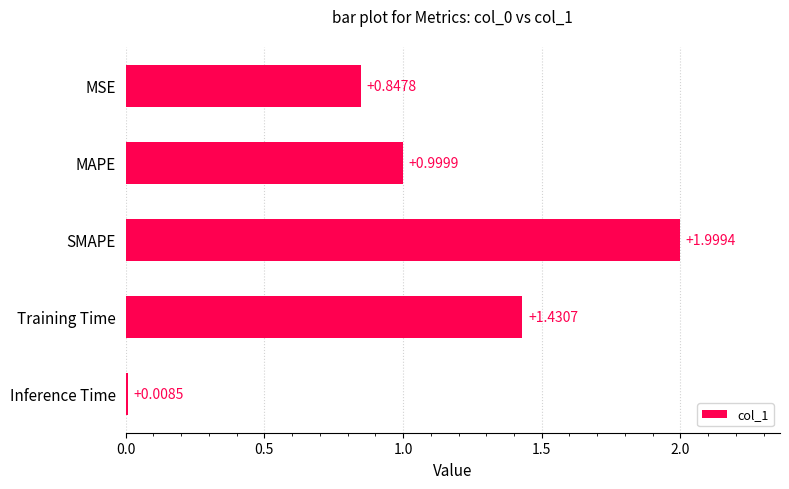

Where is the data nearest to the value 1?

MAPE